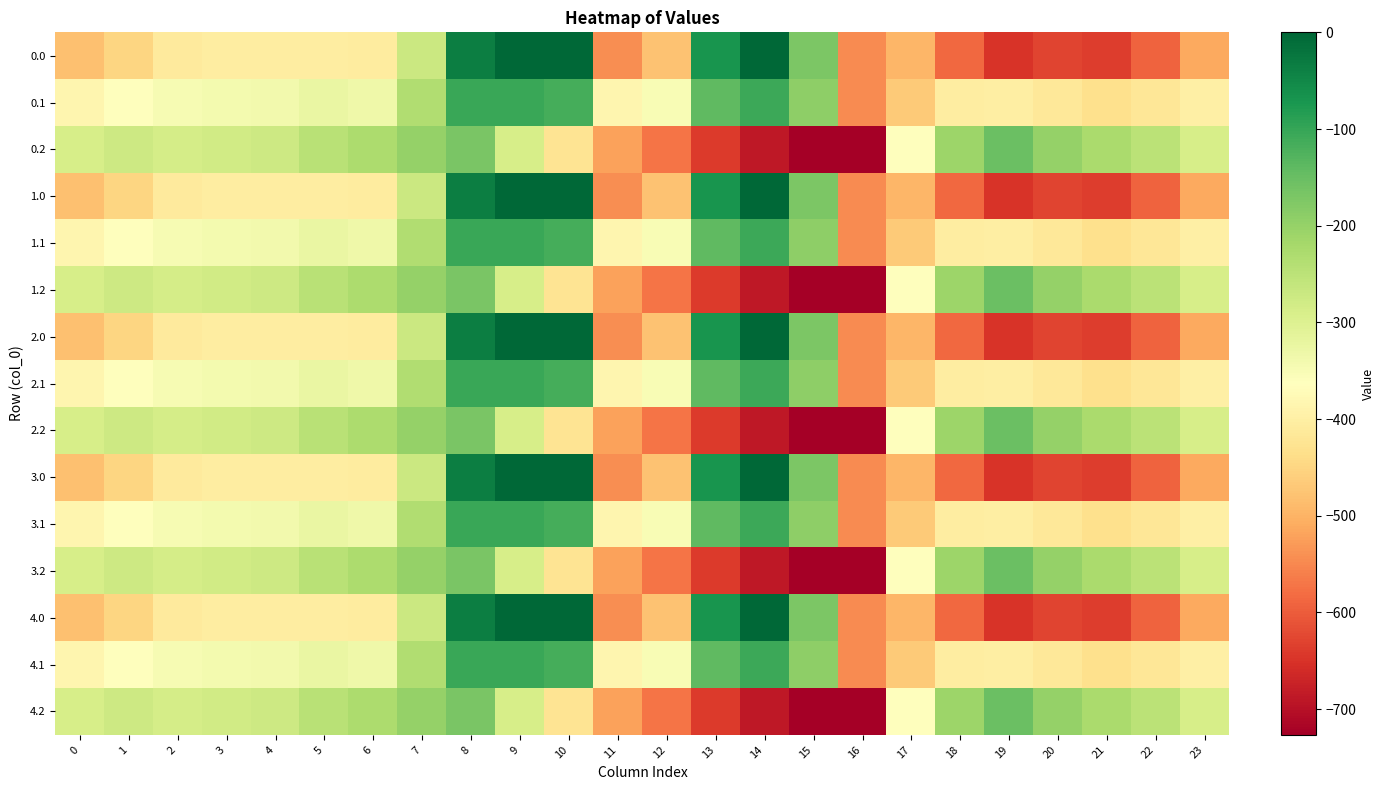

At 22, list the series in order from smallest to largest.

0.0, 1.0, 2.0, 3.0, 4.0, 0.1, 1.1, 2.1, 3.1, 4.1, 0.2, 1.2, 2.2, 3.2, 4.2